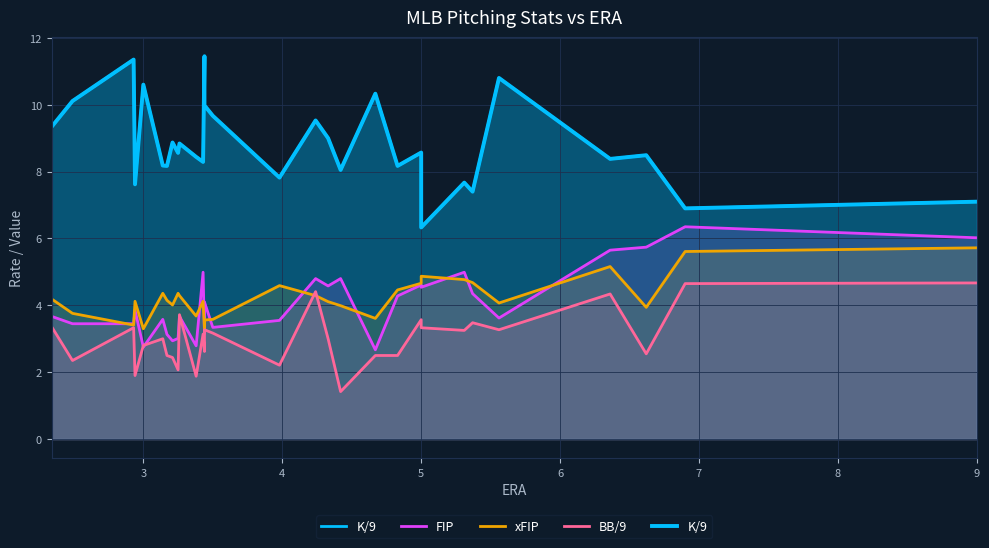

What are all the series names shown in the legend?

K/9, FIP, xFIP, BB/9